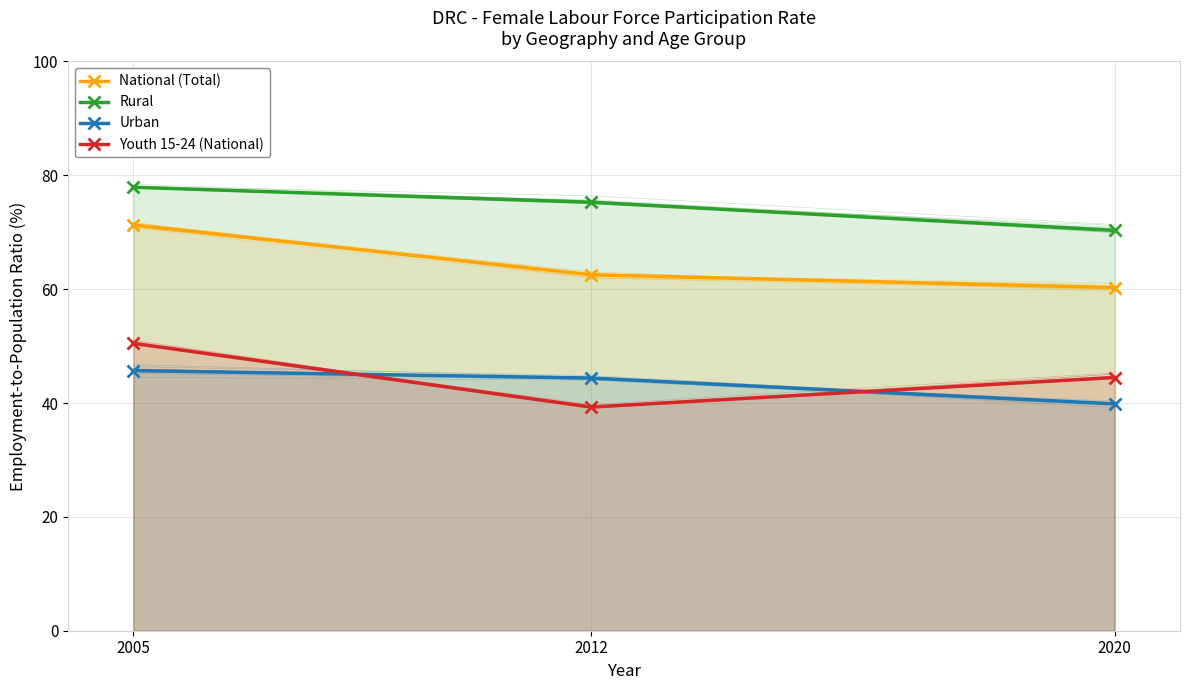

Is the value of National (Total) at 2005 greater than the value of Youth 15-24 (National) at 2012?

Yes